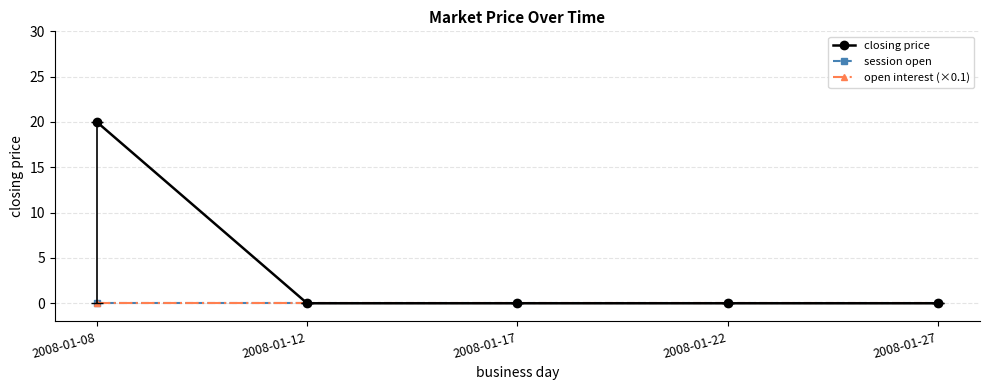

The value of closing price at 2008-01-12 is 8. True or false?

False